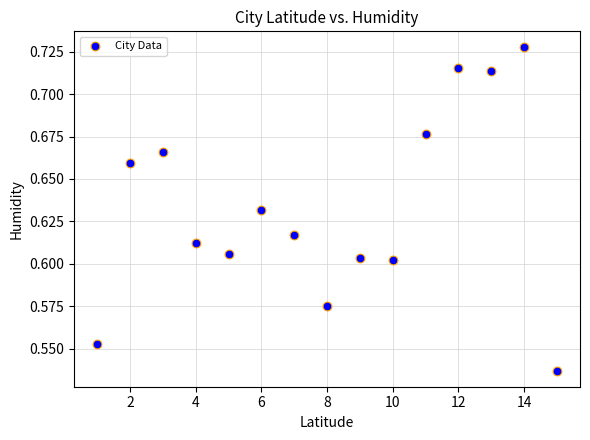

What is the range of X values (max minus min)?

14.0